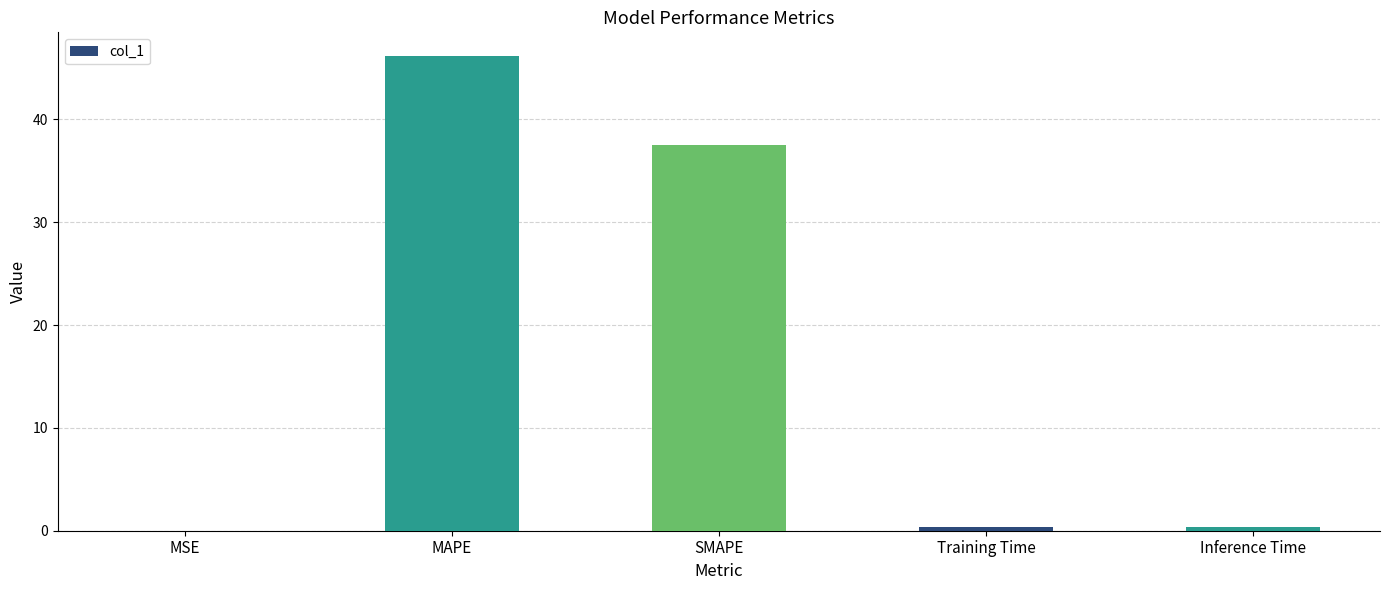

Between Training Time and MAPE, which is larger?

MAPE